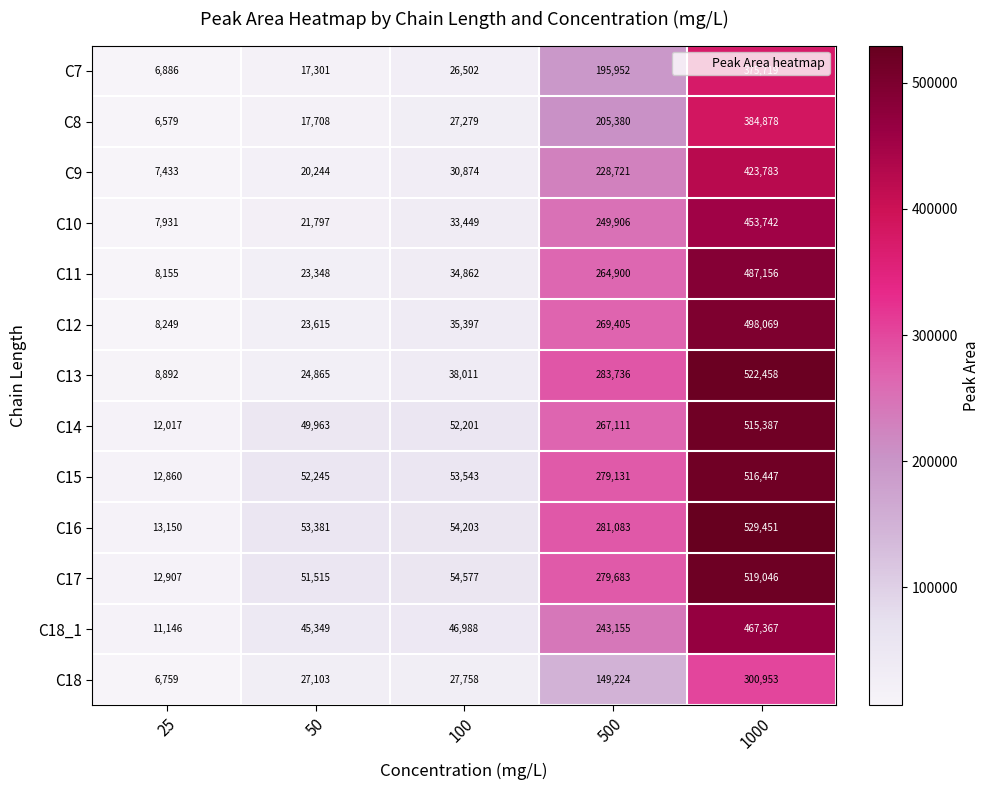

At which category does the chart reach its peak across all series?

1000